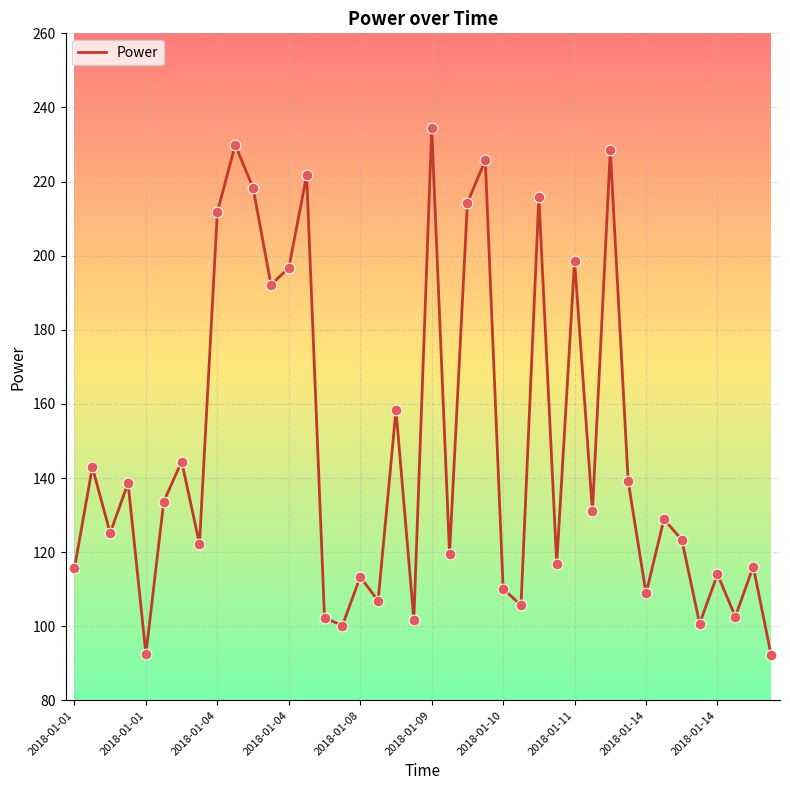

What is the difference between the maximum and minimum values?

142.1